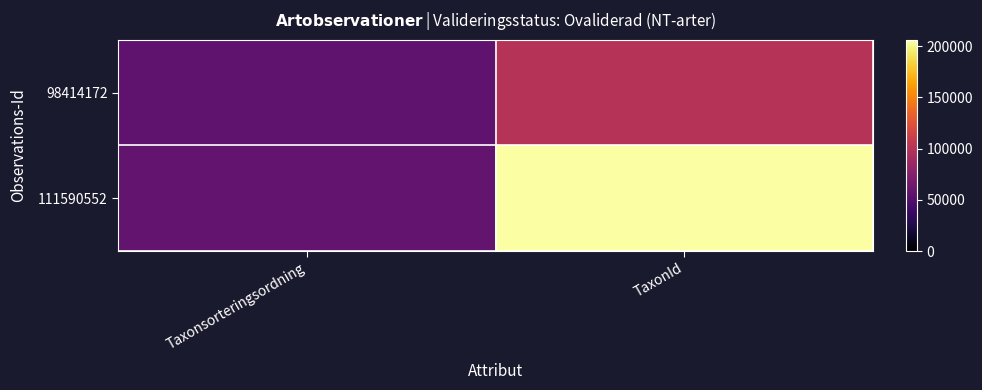

Which series has the largest range (max minus min)?

111590552